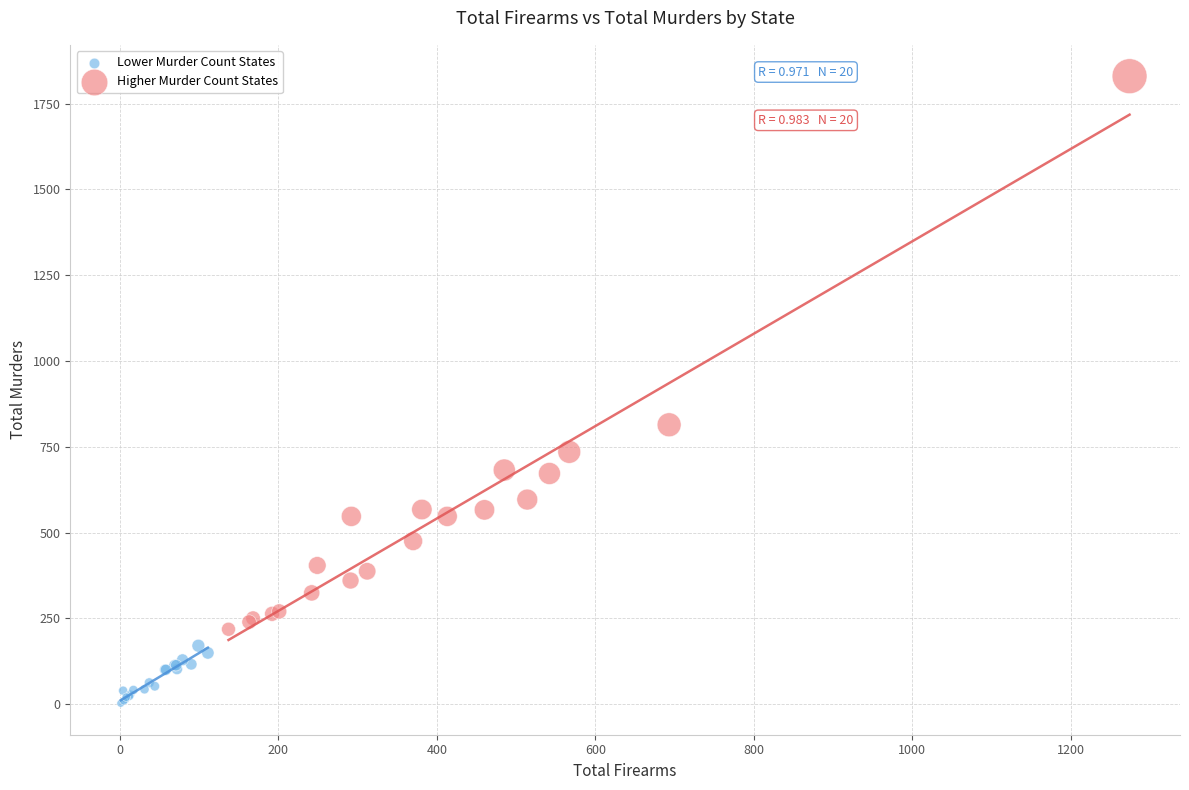

Which series reaches the maximum Y coordinate?

Higher Murder Count States